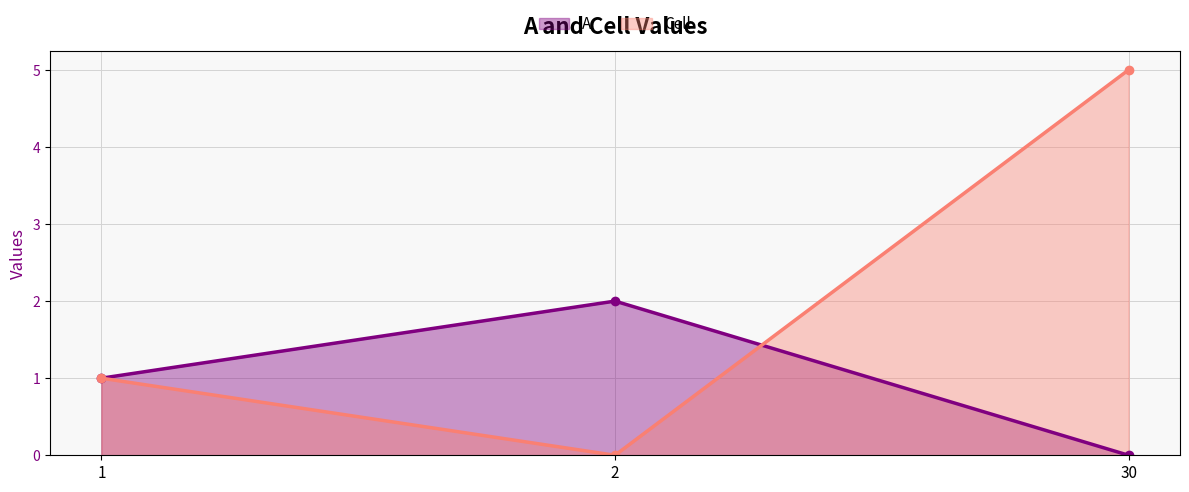

What is the difference between the maximum and minimum values in the A series?

2